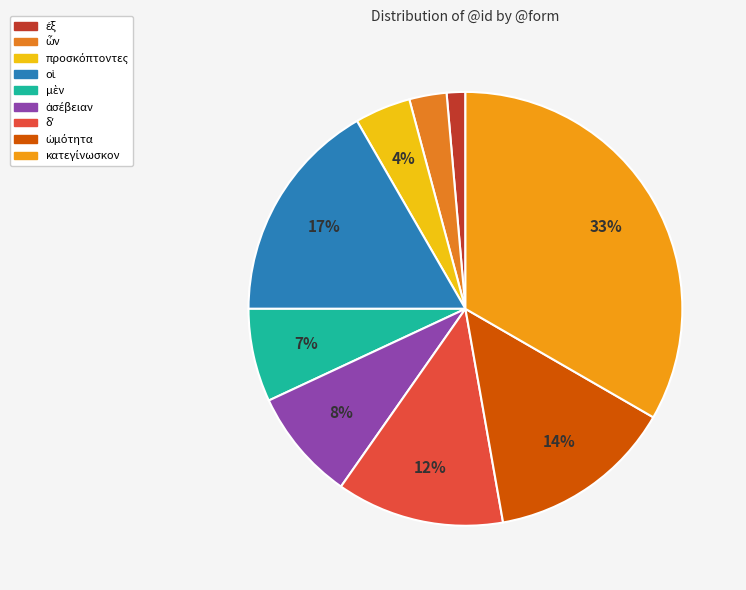

How many segments does this pie chart have?

9